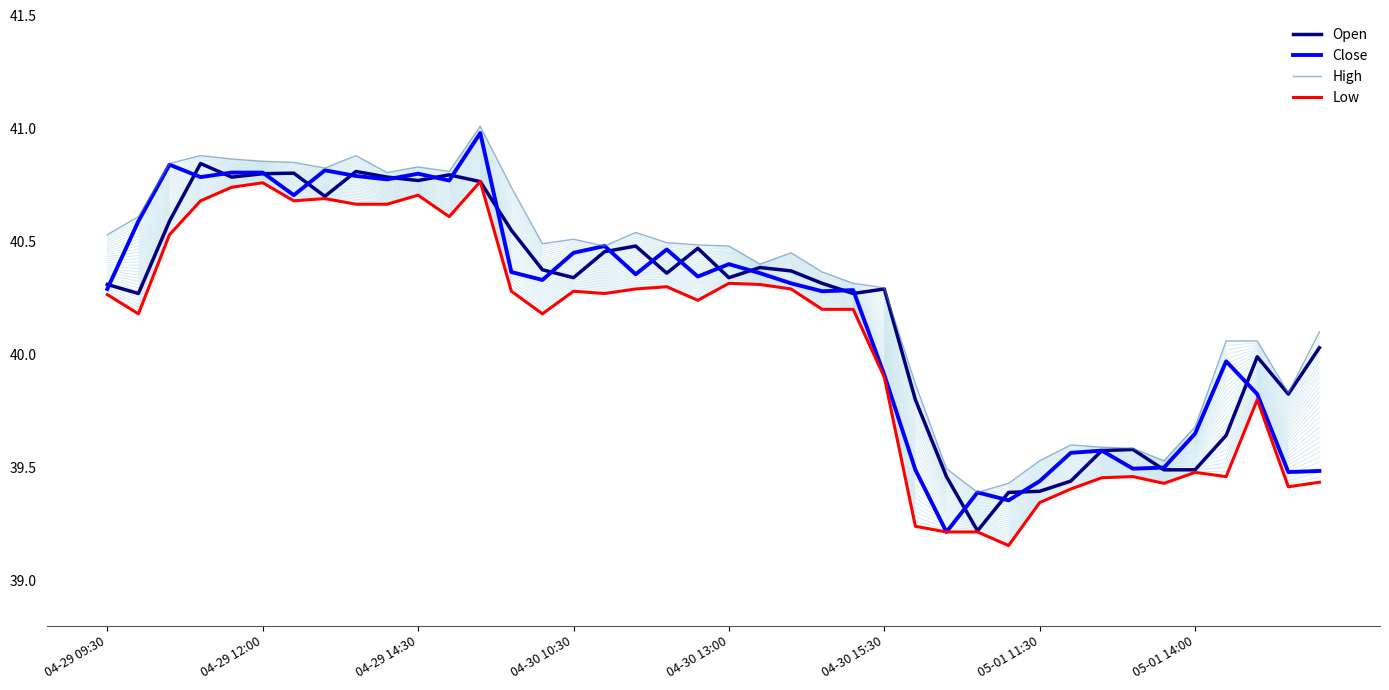

Does the chart display data point markers on the line(s)?

No